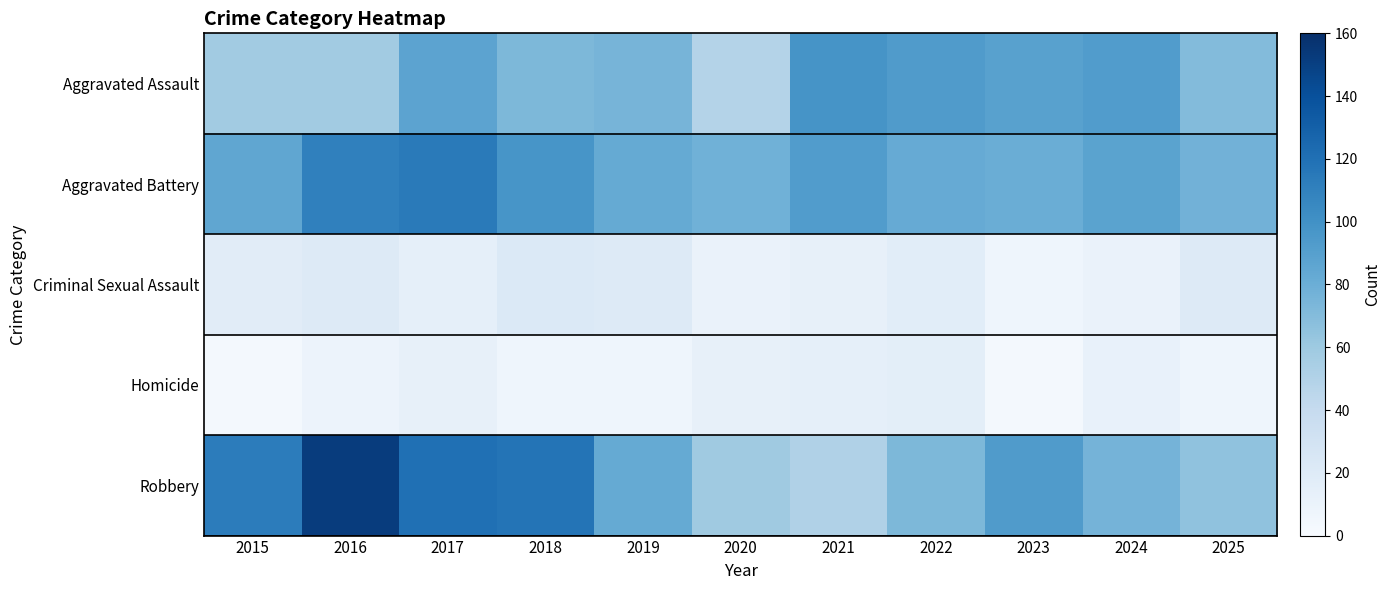

Which series has the widest spread of values?

Robbery